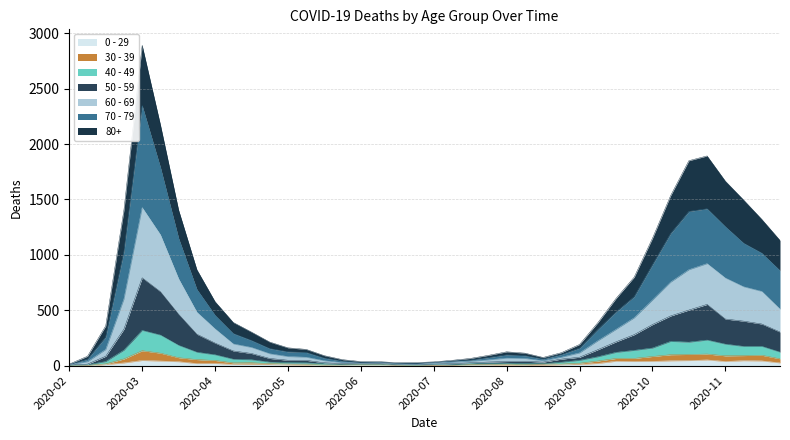

At which category is the sum across all series the highest?

2020-03